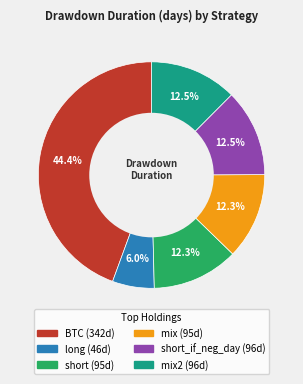

Is there a majority slice in this chart?

No